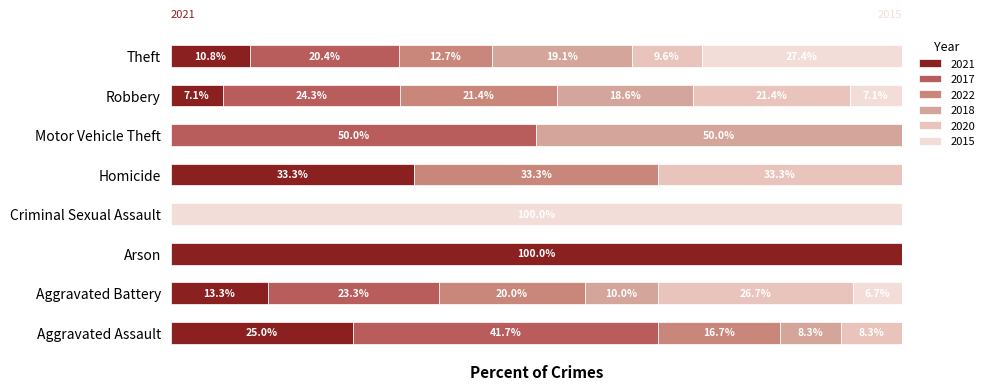

What is the label of the 2nd bar from the left?

Aggravated Battery